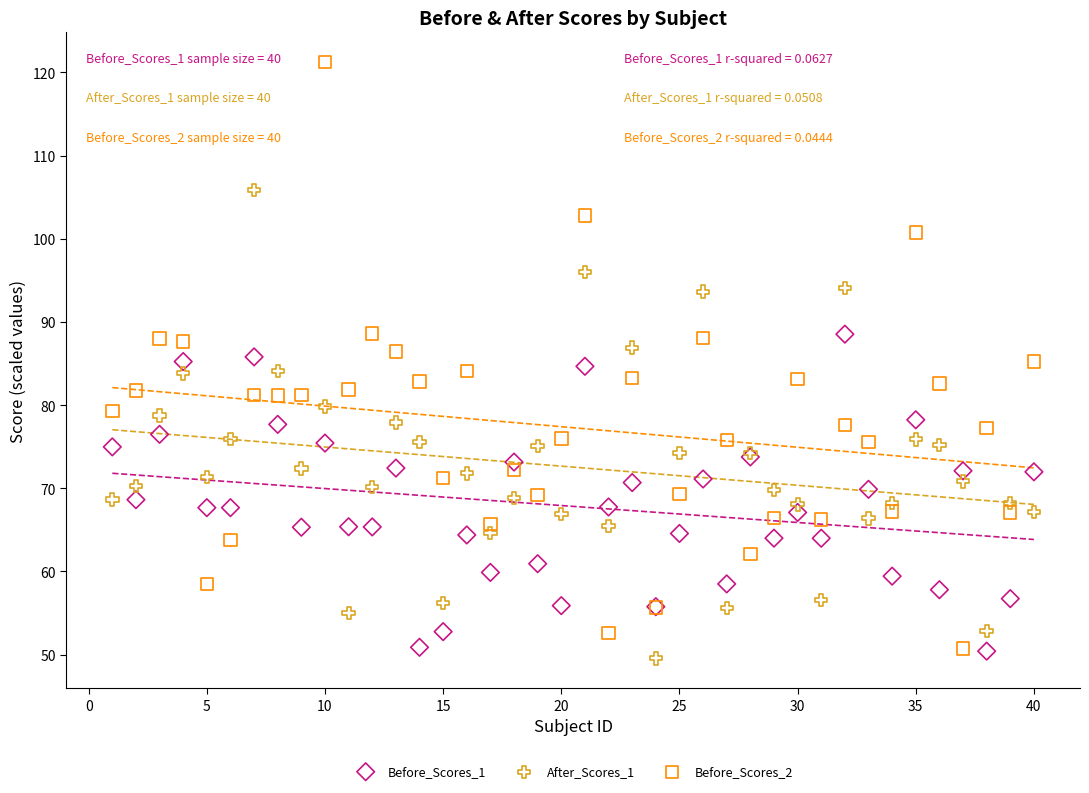

Which series has the largest Y range (max minus min)?

Before_Scores_2